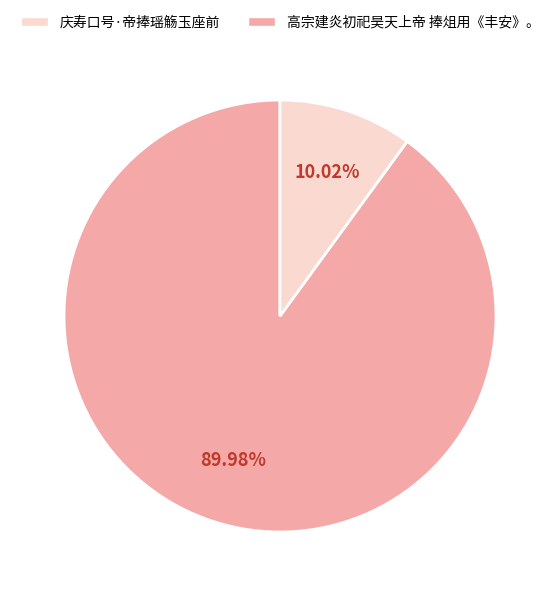

Is there any slice that represents more than half of the pie?

Yes